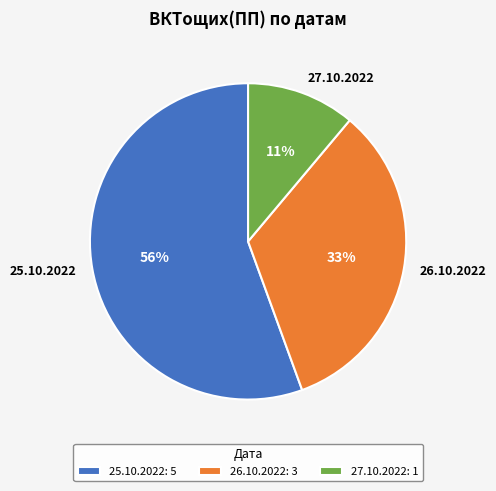

What is the largest slice in the pie chart?

25.10.2022